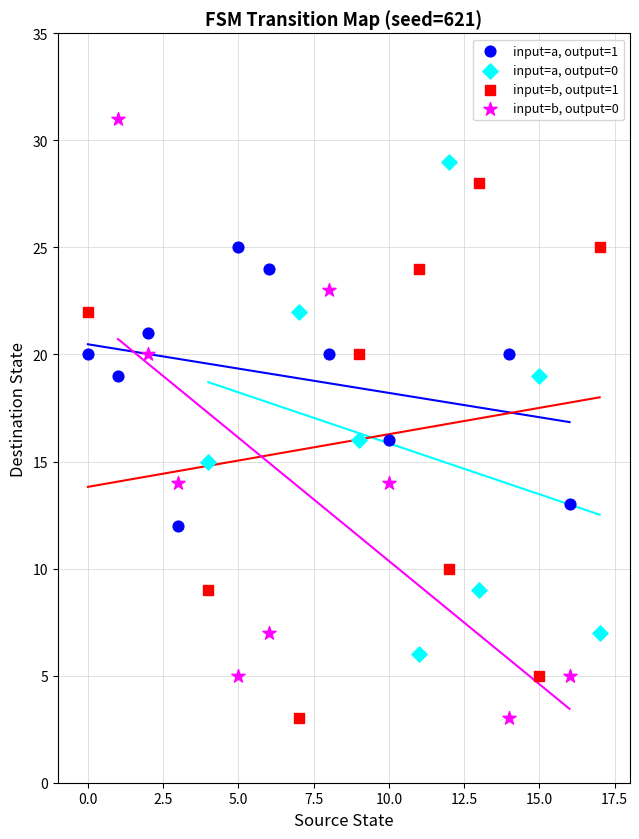

Which series contains the highest Y value?

input=b, output=0